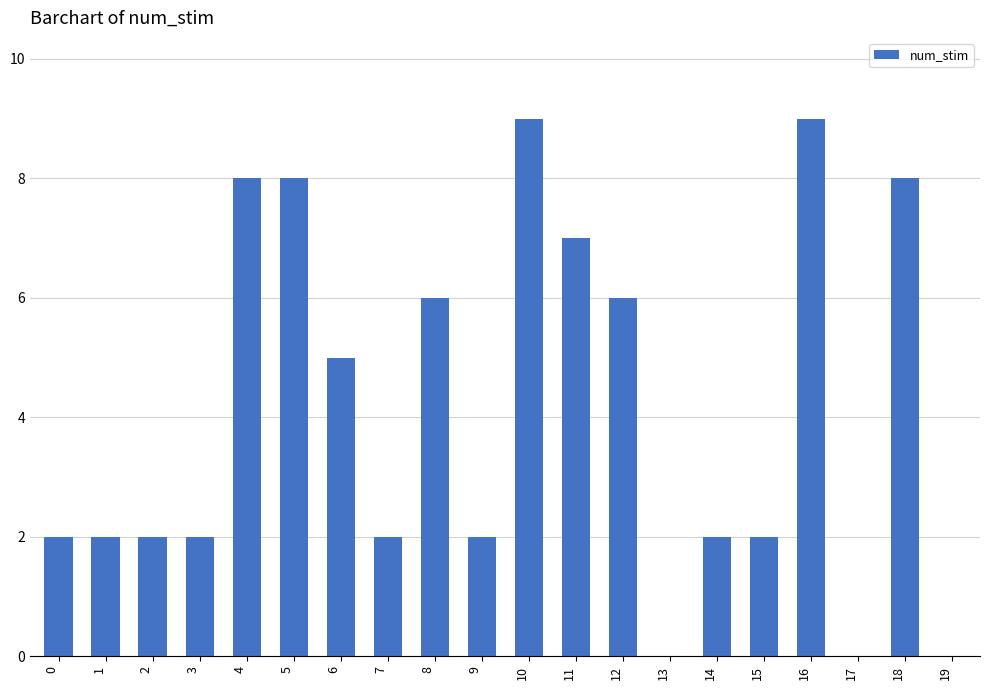

Approximately how many times larger is the value at 10 compared to 16?

1.0